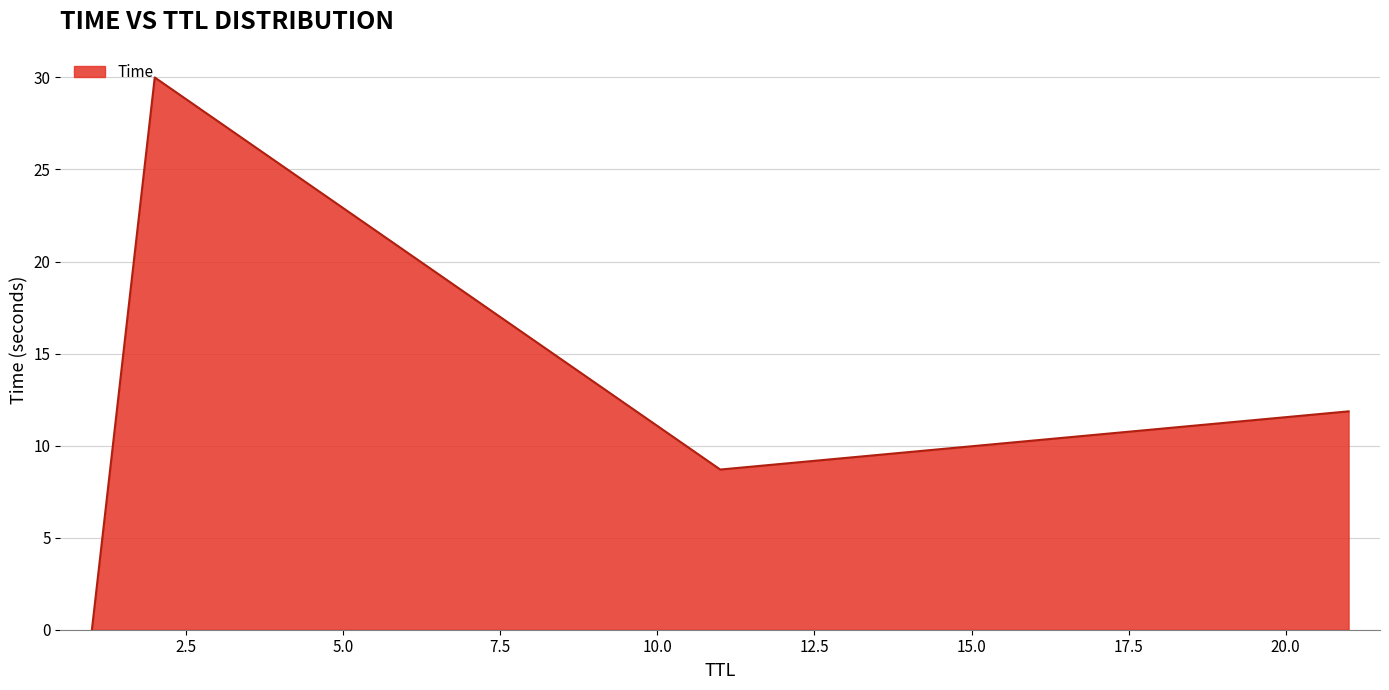

What is the average value?

12.6